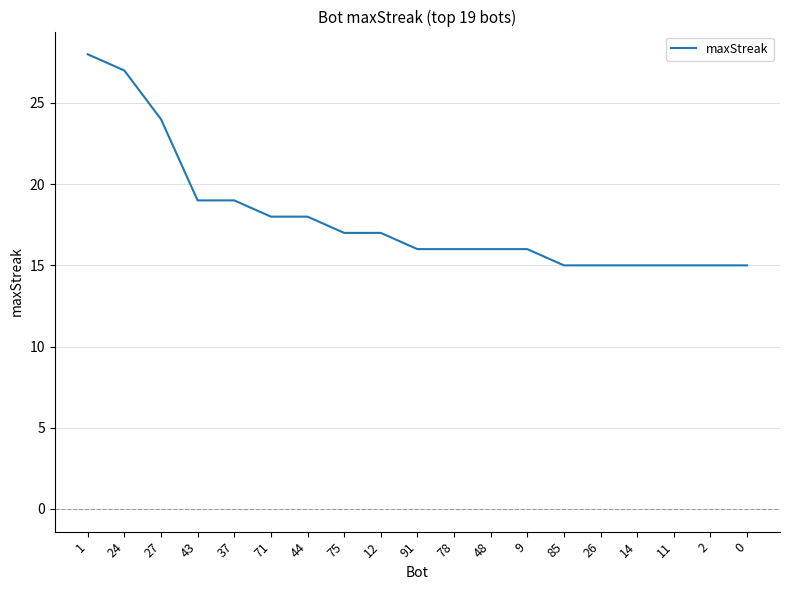

What is the average value?

18